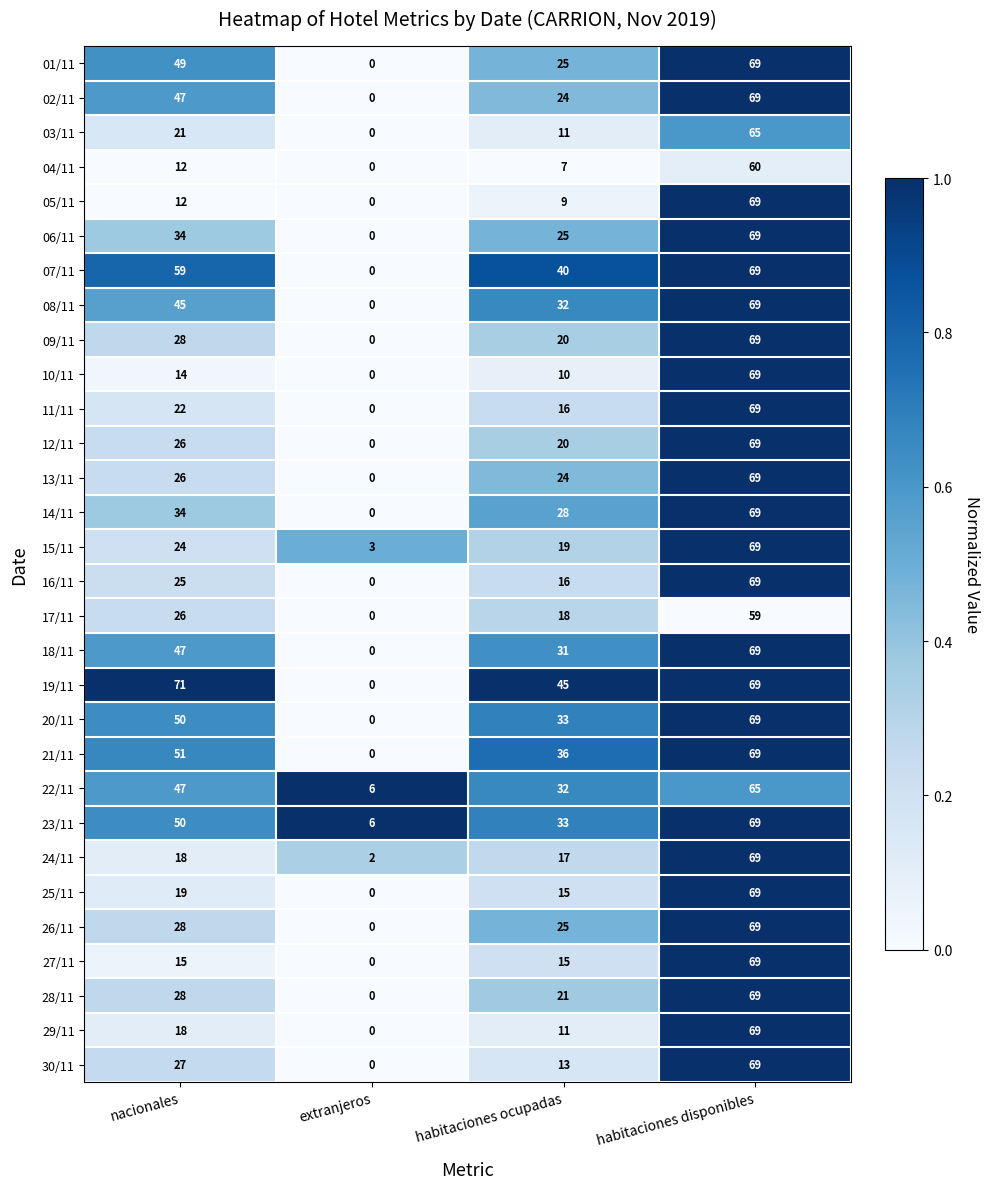

Which label corresponds to the smallest value in the chart?

extranjeros